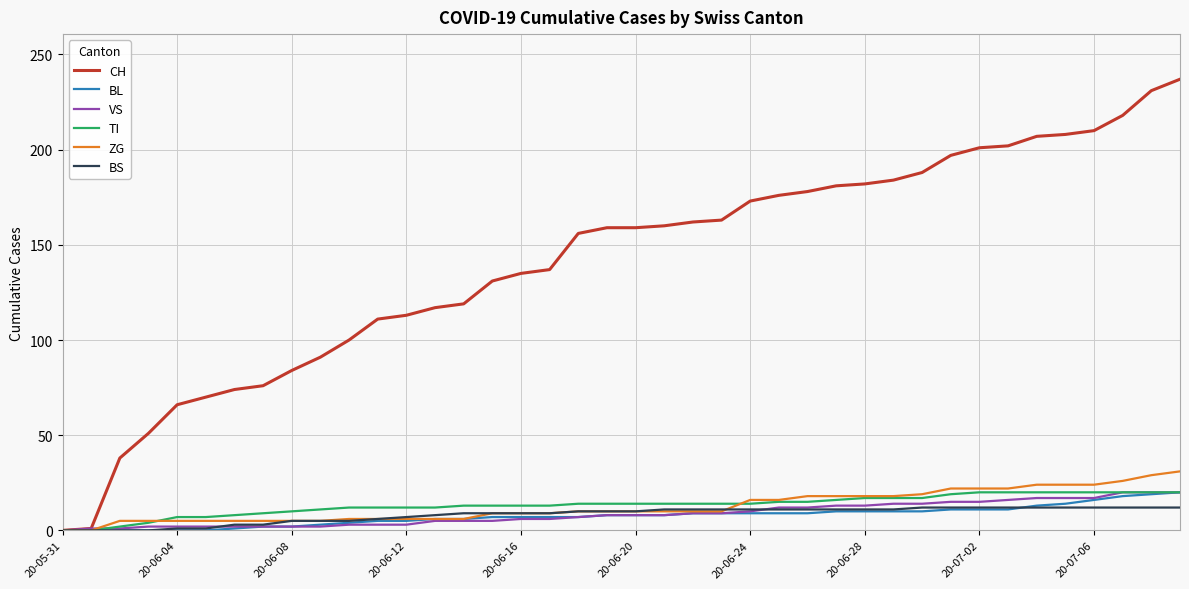

Which series has the largest total across all categories?

CH